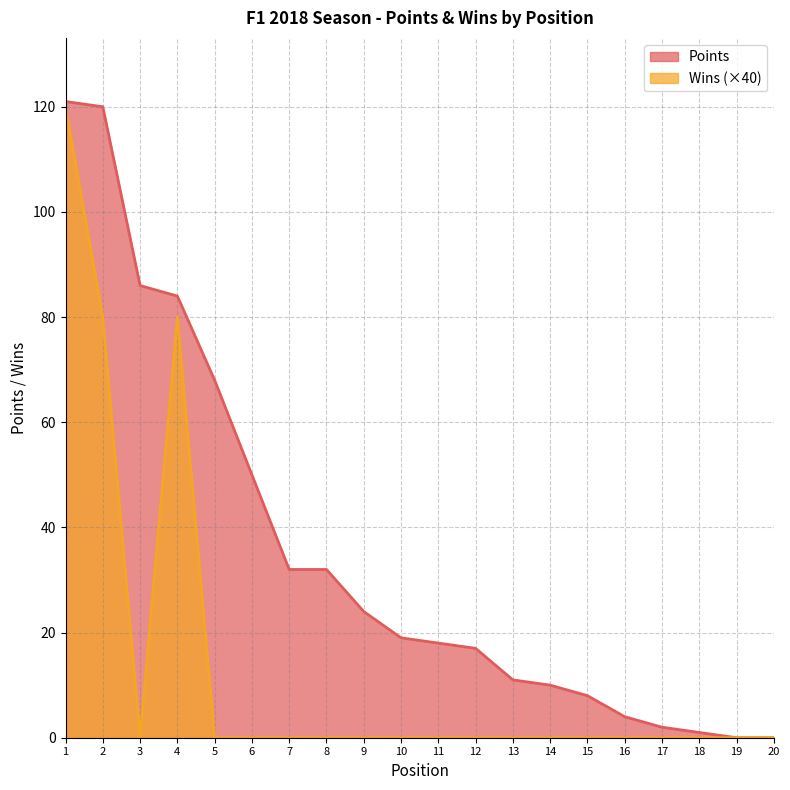

How many positive values does the Points series have?

18